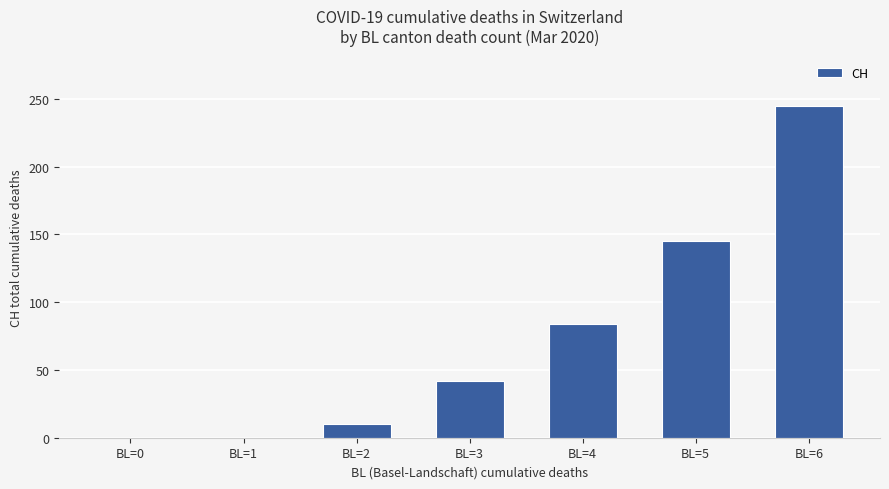

What is the greatest value displayed?

245